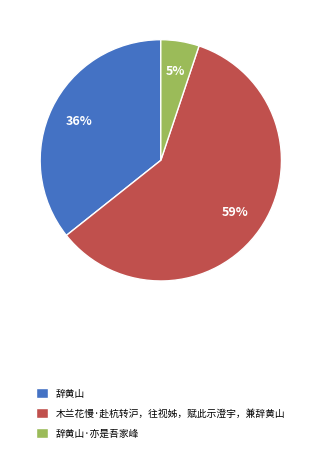

To the nearest percent, what percentage of the pie is 木兰花慢·赴杭转沪，往视姊，赋此示澄宇，兼辞黄山?

59%